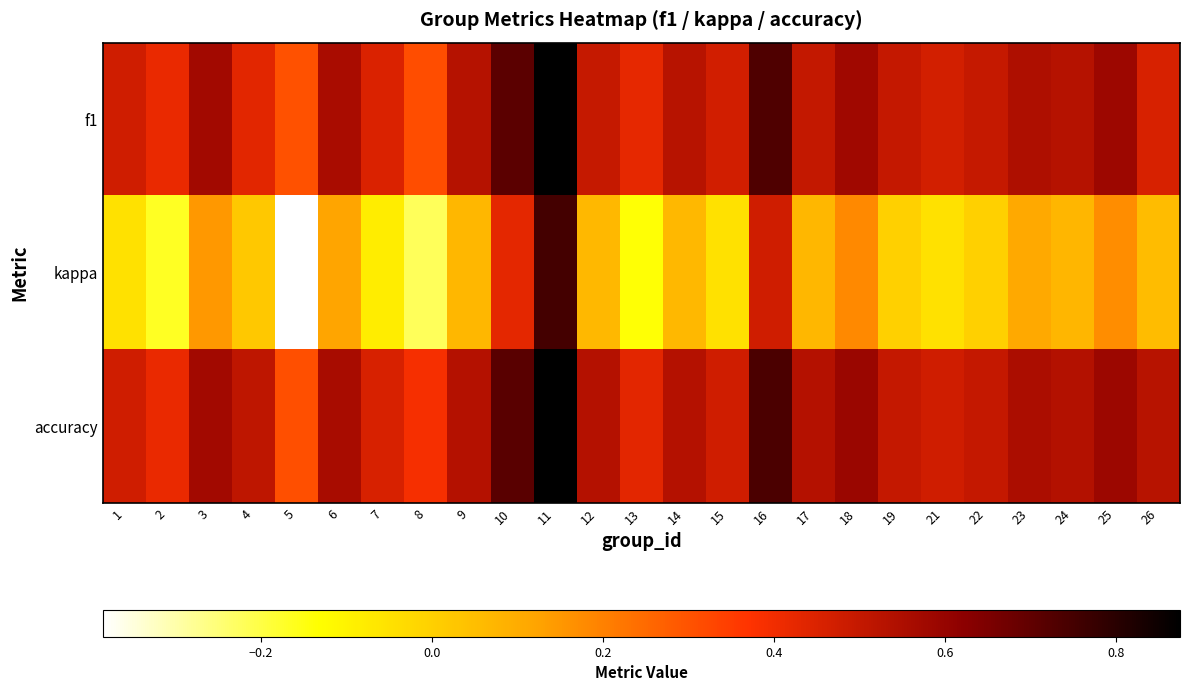

Between 3 and 18, which series saw the biggest shift?

kappa